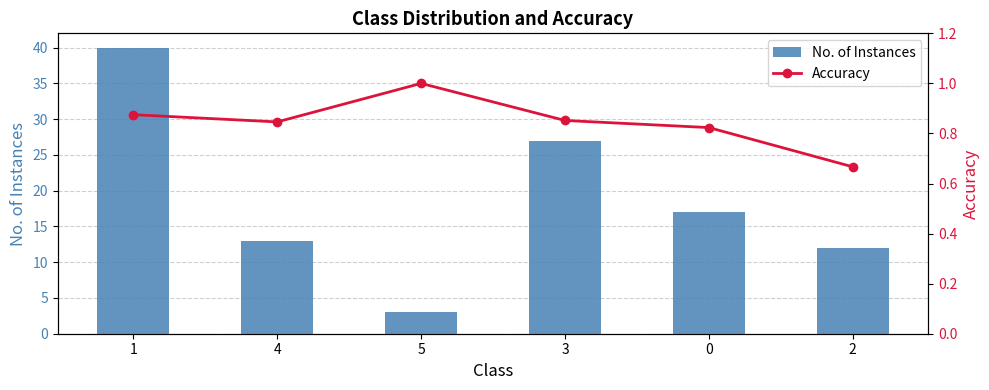

Reading left to right, list all the values displayed in this chart.

No. of Instances: 1=40.0	4=13.0	5=3.0	3=27.0	0=17.0	2=12.0
Accuracy: 1=0.9	4=0.8	5=1.0	3=0.9	0=0.8	2=0.7